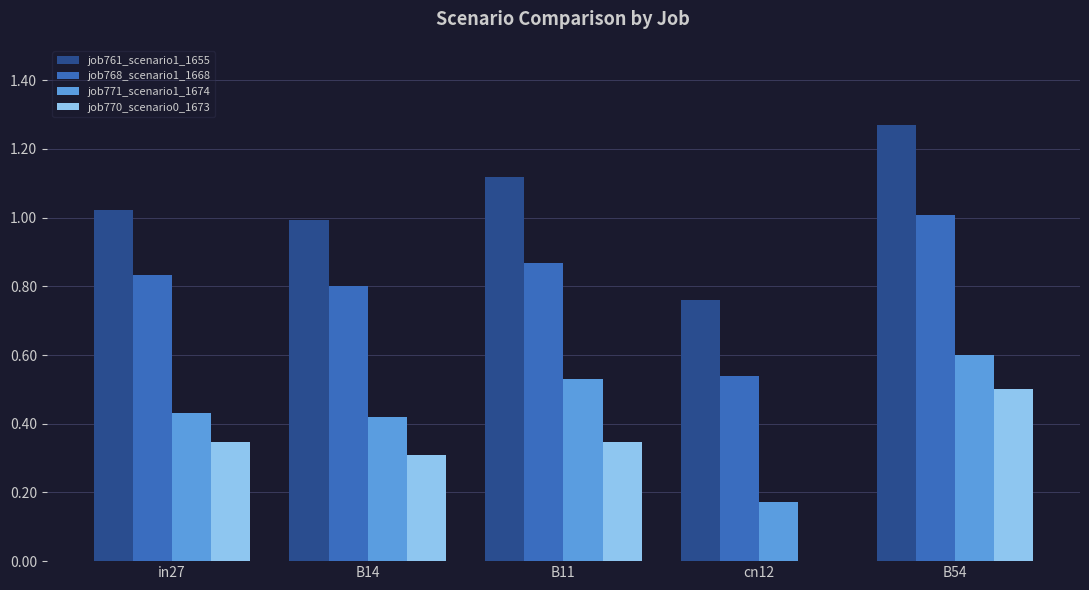

Is the value of job761_scenario1_1655 at B11 greater than the value of job768_scenario1_1668 at B11?

Yes